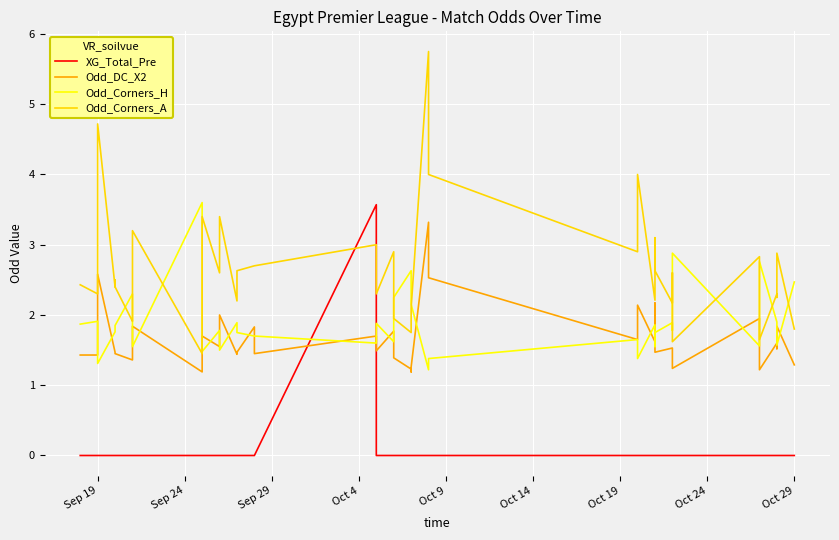

What are all the series names shown in the legend?

XG_Total_Pre, Odd_DC_X2, Odd_Corners_H, Odd_Corners_A